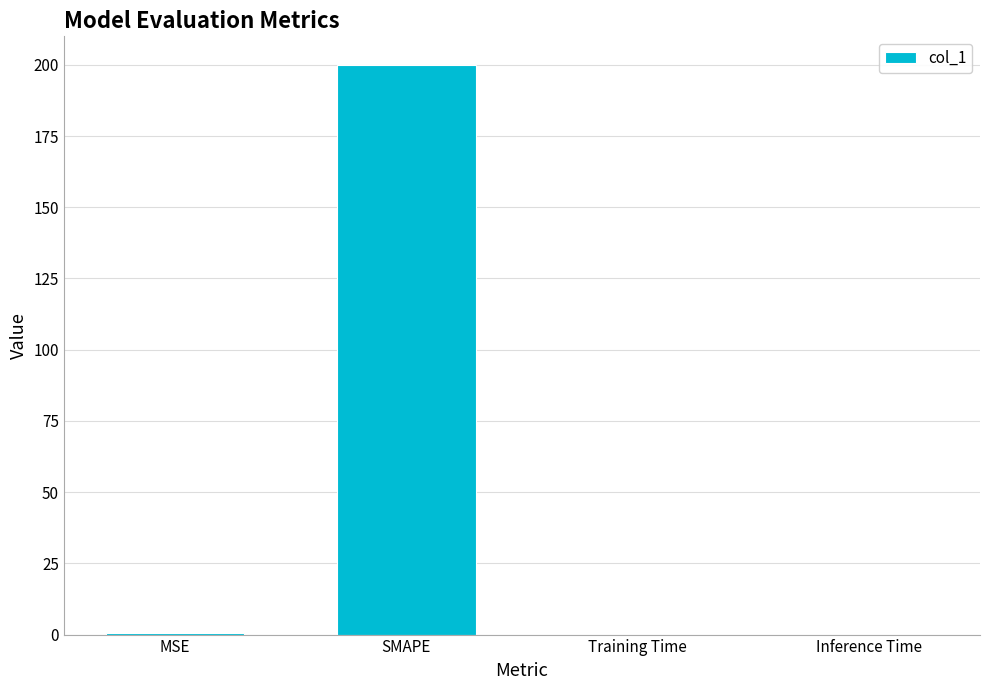

The value at Training Time is 0.0. True or false?

True